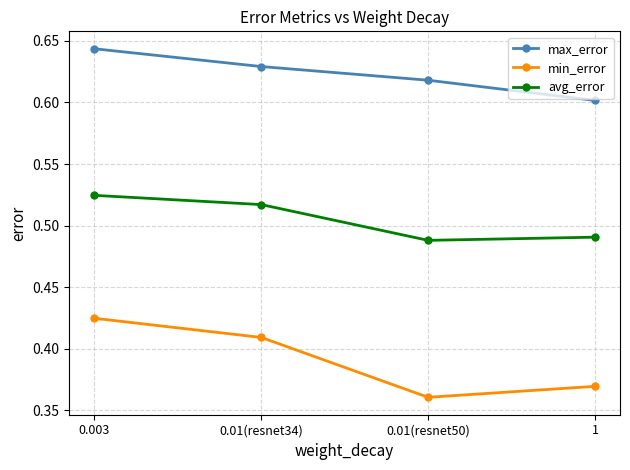

Count the number of categories in the chart.

4